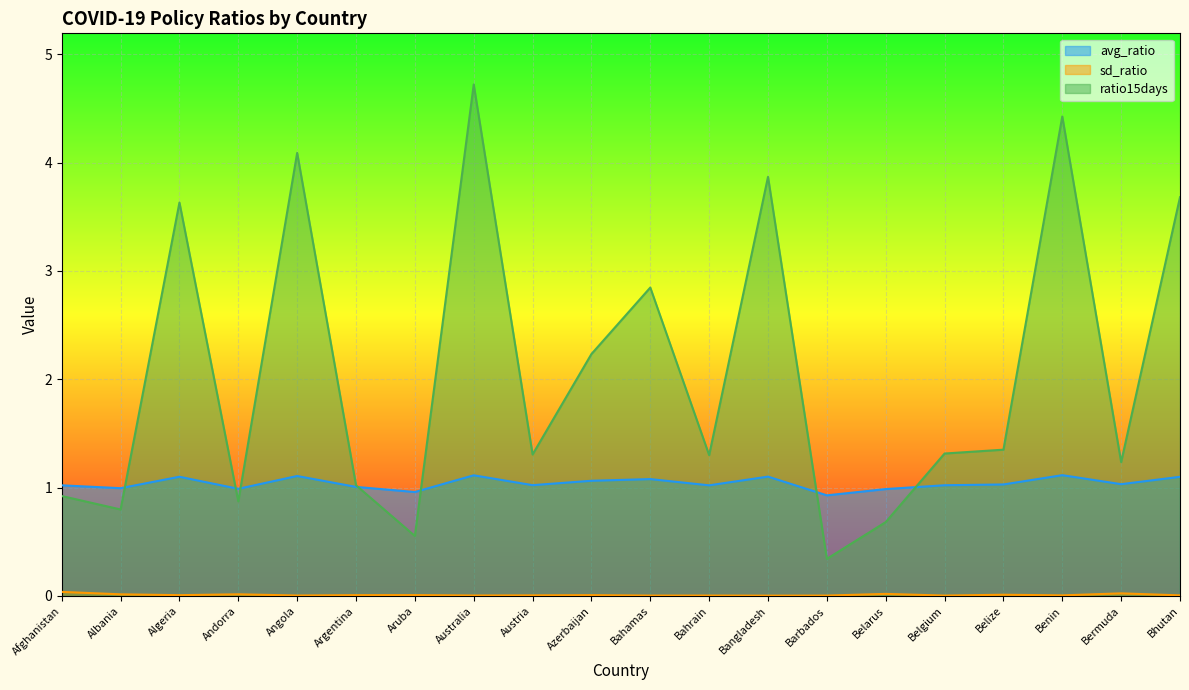

Reading left to right, what are all the values shown in this chart?

avg_ratio: Afghanistan=1.0	Albania=1.0	Algeria=1.1	Andorra=1.0	Angola=1.1	Argentina=1.0	Aruba=1.0	Australia=1.1	Austria=1.0	Azerbaijan=1.1	Bahamas=1.1	Bahrain=1.0	Bangladesh=1.1	Barbados=0.9	Belarus=1.0	Belgium=1.0	Belize=1.0	Benin=1.1	Bermuda=1.0	Bhutan=1.1
sd_ratio: Afghanistan=0.0	Albania=0.0	Algeria=0.0	Andorra=0.0	Angola=0.0	Argentina=0.0	Aruba=0.0	Australia=0.0	Austria=0.0	Azerbaijan=0.0	Bahamas=0.0	Bahrain=0.0	Bangladesh=0.0	Barbados=0.0	Belarus=0.0	Belgium=0.0	Belize=0.0	Benin=0.0	Bermuda=0.0	Bhutan=0.0
ratio15days: Afghanistan=0.9	Albania=0.8	Algeria=3.6	Andorra=0.9	Angola=4.1	Argentina=1.0	Aruba=0.6	Australia=4.7	Austria=1.3	Azerbaijan=2.2	Bahamas=2.8	Bahrain=1.3	Bangladesh=3.9	Barbados=0.3	Belarus=0.7	Belgium=1.3	Belize=1.4	Benin=4.4	Bermuda=1.2	Bhutan=3.7